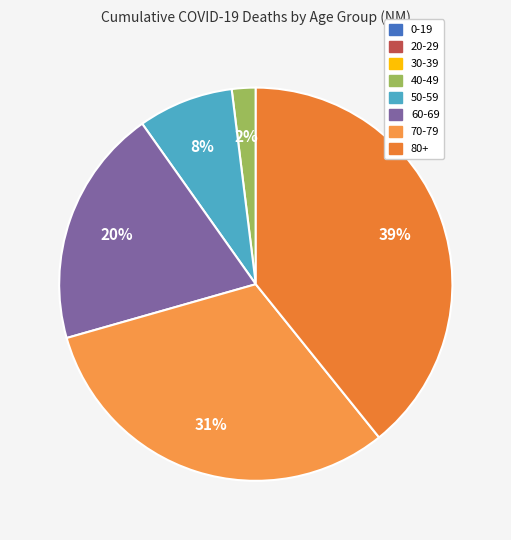

Rank the categories by value from lowest to highest.

0-19, 20-29, 30-39, 40-49, 50-59, 60-69, 70-79, 80+